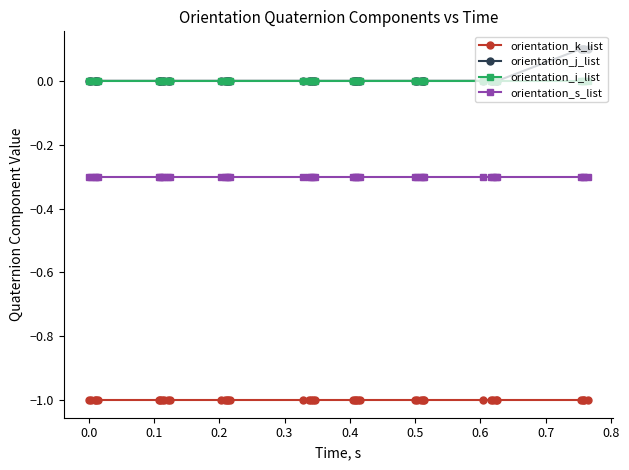

What is the smallest value displayed?

-1.0